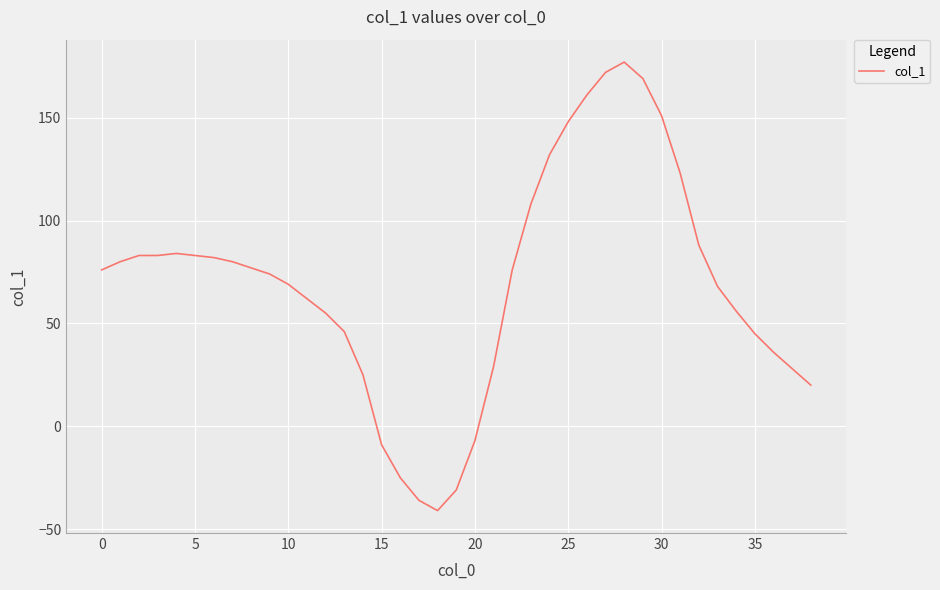

What is the difference between the maximum and minimum values?

218